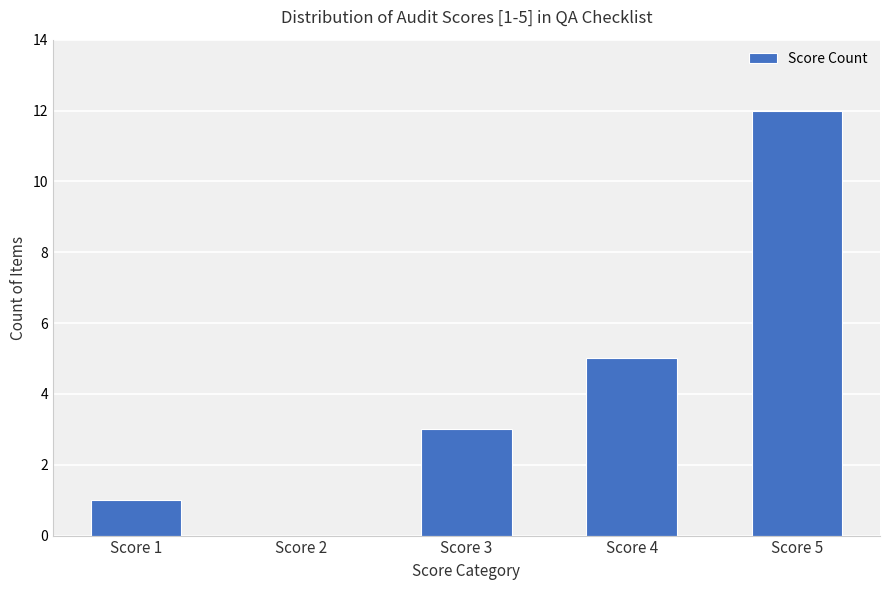

Are the bars horizontal?

No